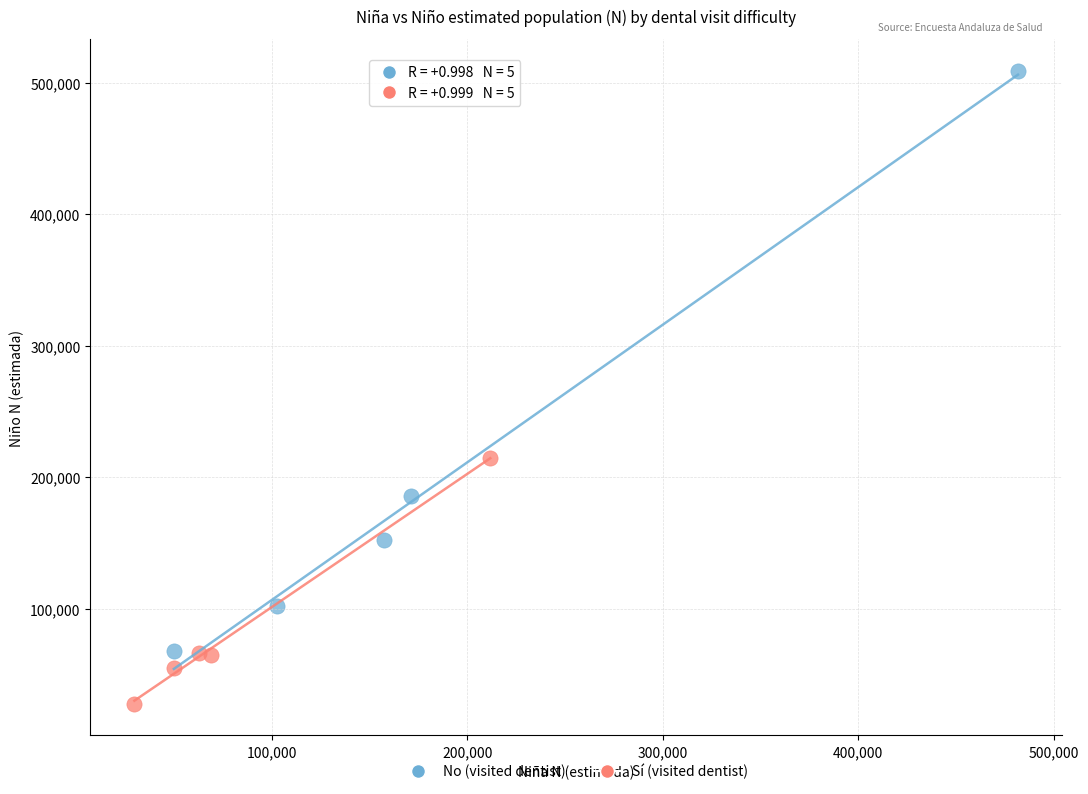

Which series contains the lowest Y value?

Sí (visited dentist)